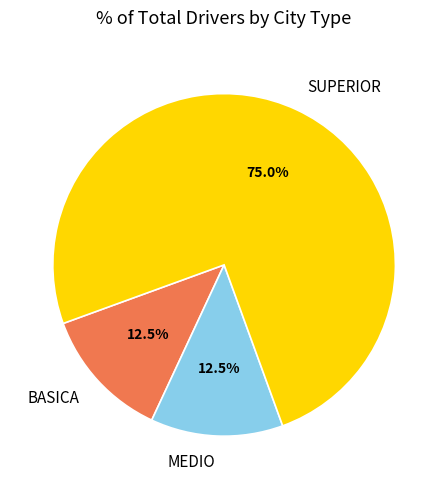

Which category accounts for the majority?

SUPERIOR